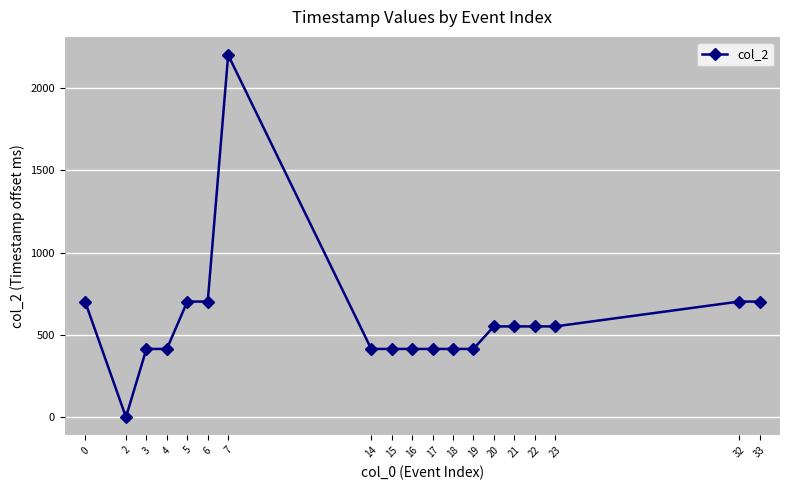

Approximately how many times larger is the value at 21 compared to 32?

0.8